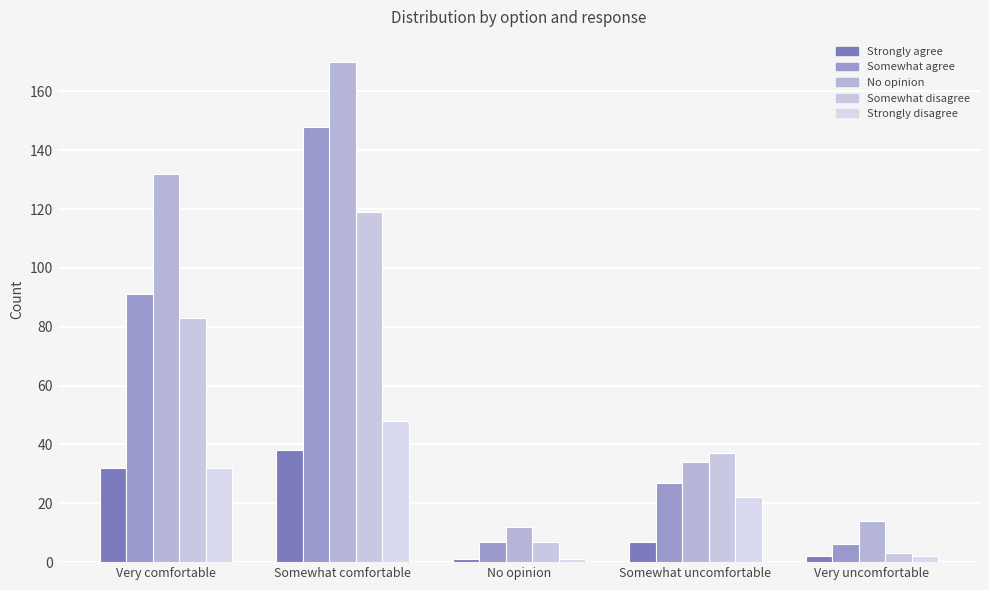

Rank the categories by Somewhat disagree value from highest to lowest.

Somewhat comfortable, Very comfortable, Somewhat uncomfortable, No opinion, Very uncomfortable